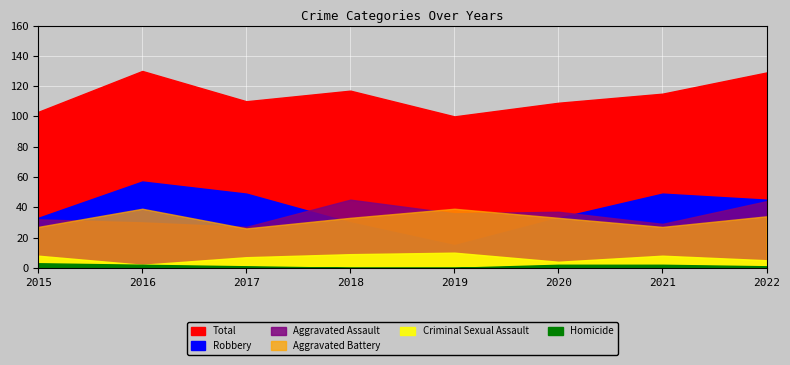

What are all the series names shown in the legend?

Aggravated Assault, Aggravated Battery, Criminal Sexual Assault, Robbery, Total, Homicide